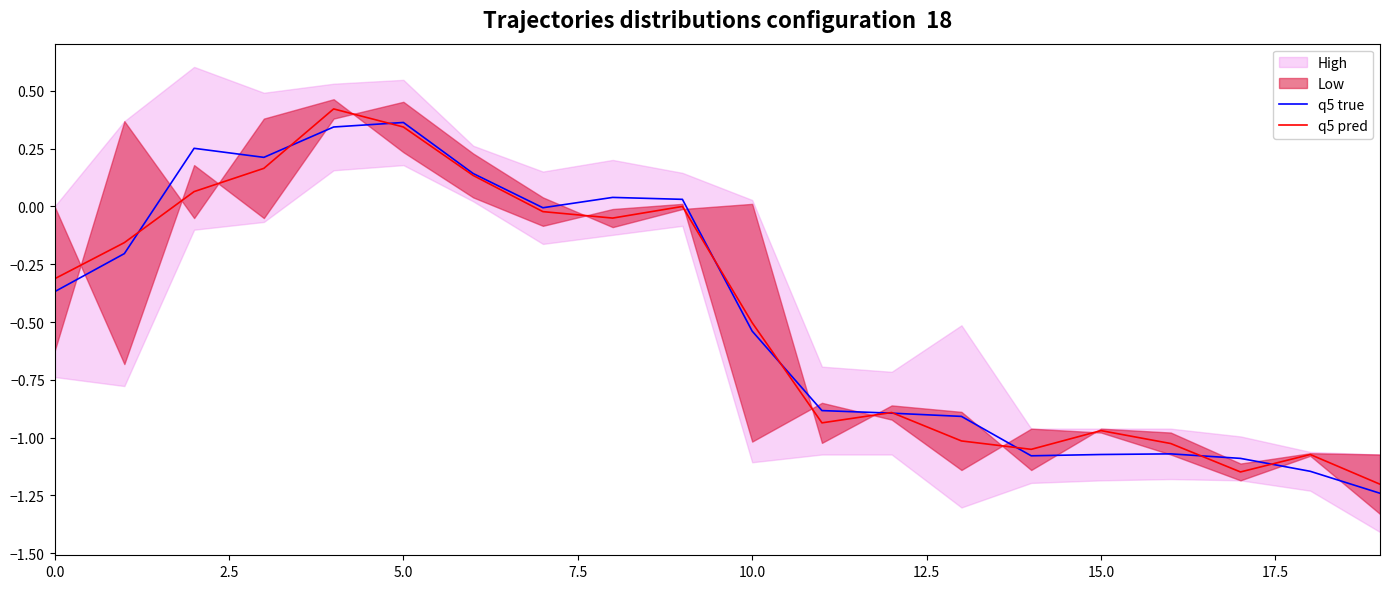

What is the sum of all q5 pred values?

-9.2